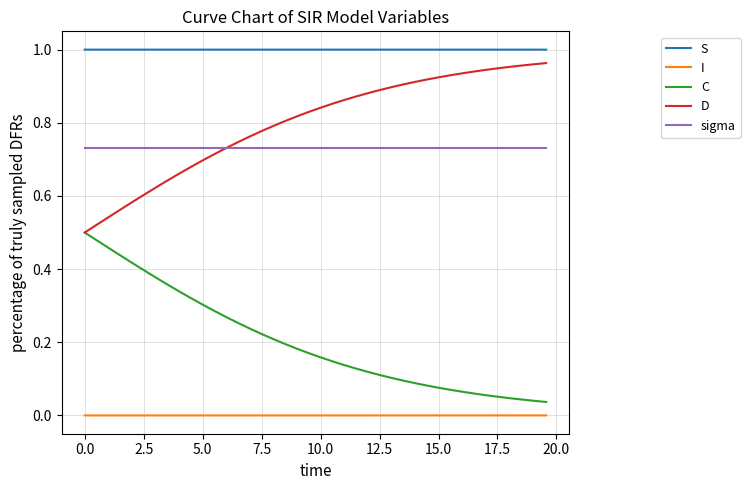

How many lines are shown in the chart?

5